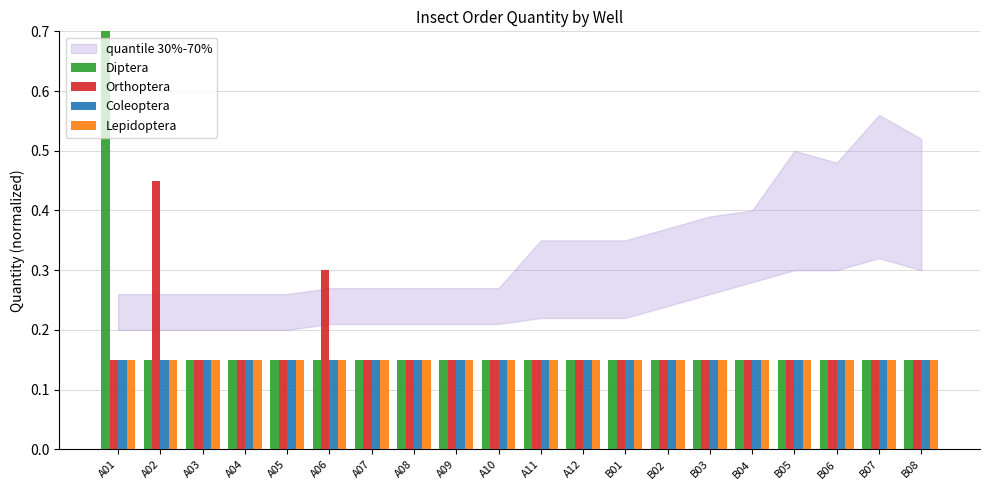

Reading right to left, list all the values displayed in this chart.

Diptera: B08=0.1	B07=0.1	B06=0.1	B05=0.1	B04=0.1	B03=0.1	B02=0.1	B01=0.1	A12=0.1	A11=0.1	A10=0.1	A09=0.1	A08=0.1	A07=0.1	A06=0.1	A05=0.1	A04=0.1	A03=0.1	A02=0.1	A01=0.8
Orthoptera: B08=0.1	B07=0.1	B06=0.1	B05=0.1	B04=0.1	B03=0.1	B02=0.1	B01=0.1	A12=0.1	A11=0.1	A10=0.1	A09=0.1	A08=0.1	A07=0.1	A06=0.3	A05=0.1	A04=0.1	A03=0.1	A02=0.4	A01=0.1
Coleoptera: B08=0.1	B07=0.1	B06=0.1	B05=0.1	B04=0.1	B03=0.1	B02=0.1	B01=0.1	A12=0.1	A11=0.1	A10=0.1	A09=0.1	A08=0.1	A07=0.1	A06=0.1	A05=0.1	A04=0.1	A03=0.1	A02=0.1	A01=0.1
Lepidoptera: B08=0.1	B07=0.1	B06=0.1	B05=0.1	B04=0.1	B03=0.1	B02=0.1	B01=0.1	A12=0.1	A11=0.1	A10=0.1	A09=0.1	A08=0.1	A07=0.1	A06=0.1	A05=0.1	A04=0.1	A03=0.1	A02=0.1	A01=0.1